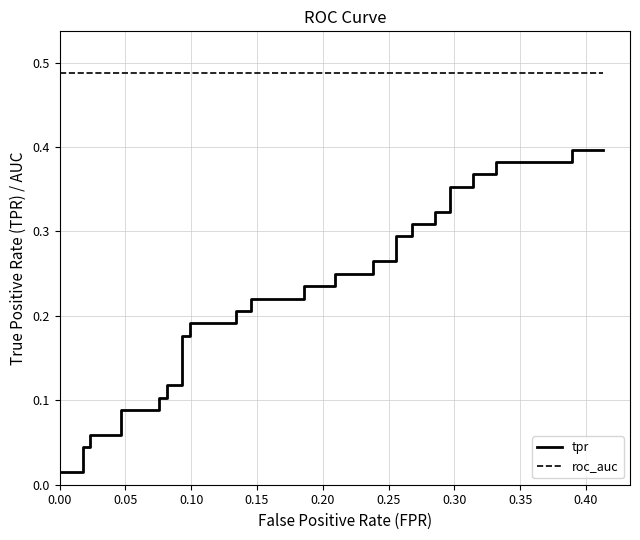

Reading left to right, transcribe all the data shown in this chart.

tpr: 0.0	0.0	0.0	0.0	0.1	0.1	0.1	0.1	0.1	0.1	0.1	0.1	0.2	0.2	0.2	0.2	0.2	0.2	0.2	0.2	0.2	0.2	0.2	0.2	0.3	0.3	0.3	0.3	0.3	0.3	0.3	0.3	0.4	0.4	0.4	0.4	0.4	0.4	0.4	0.4
roc_auc: 0.5	0.5	0.5	0.5	0.5	0.5	0.5	0.5	0.5	0.5	0.5	0.5	0.5	0.5	0.5	0.5	0.5	0.5	0.5	0.5	0.5	0.5	0.5	0.5	0.5	0.5	0.5	0.5	0.5	0.5	0.5	0.5	0.5	0.5	0.5	0.5	0.5	0.5	0.5	0.5